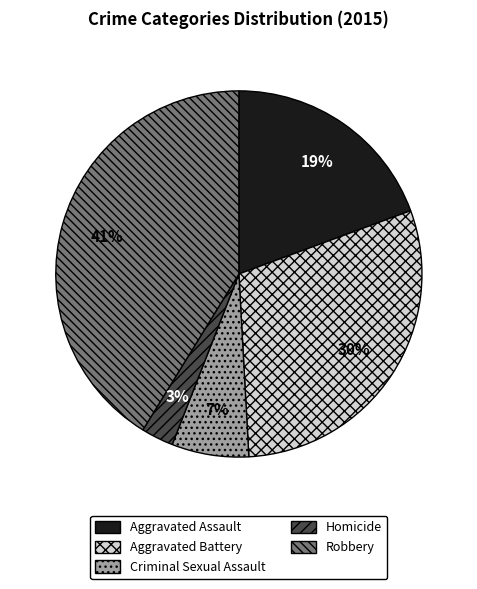

How many segments does this pie chart have?

5